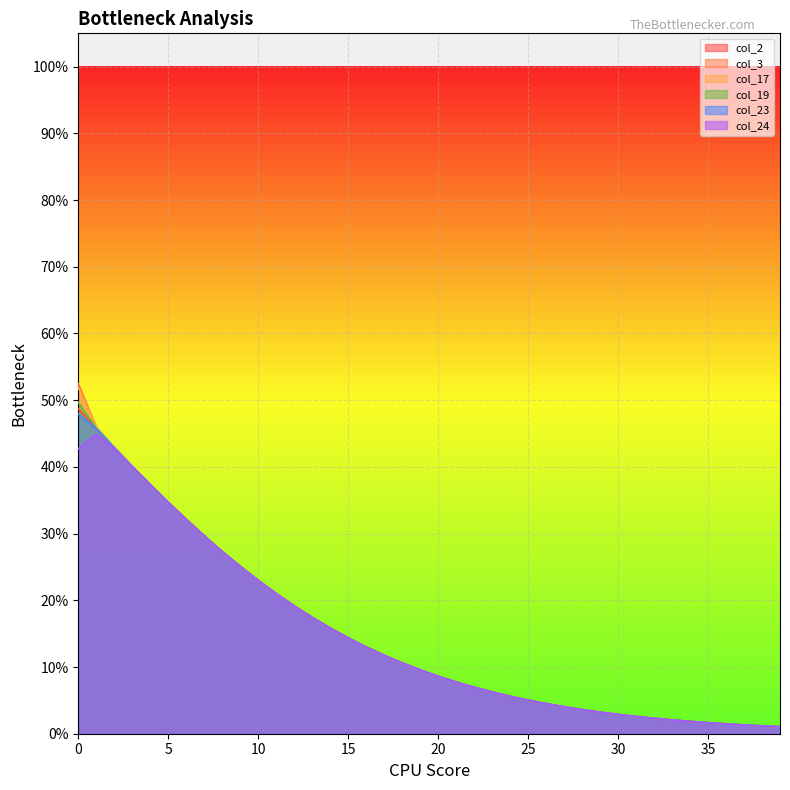

List the series in order of their peak value, highest first.

col_3, col_17, col_19, col_2, col_23, col_24